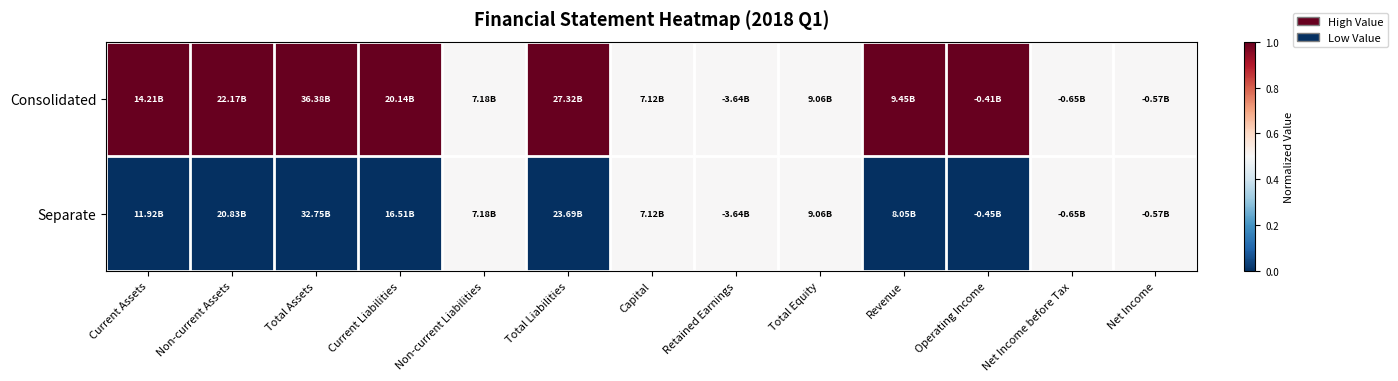

Rank the series at Non-current Assets from lowest to highest value.

Separate, Consolidated